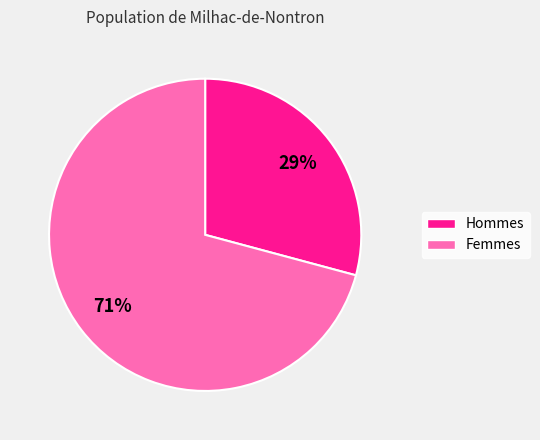

Does any single category account for the majority?

Yes